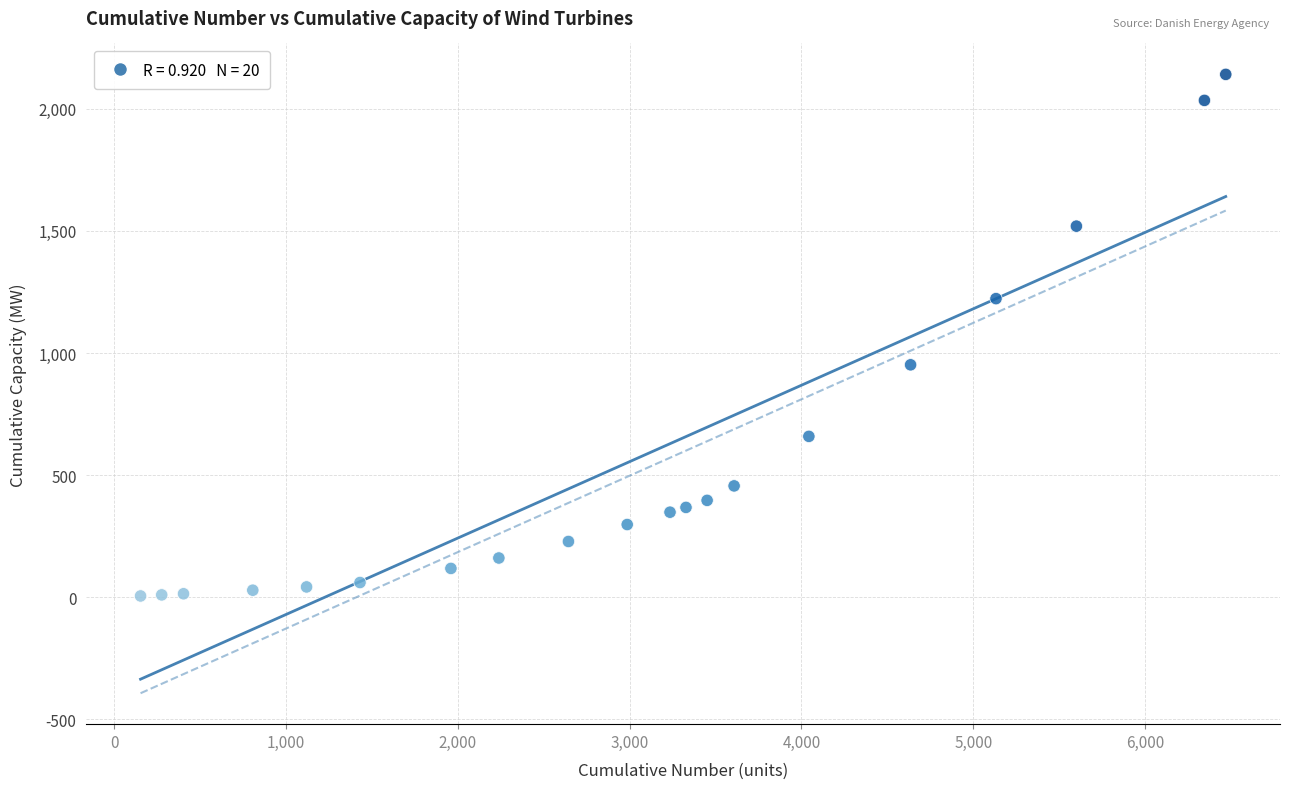

What is the range of Y values (max minus min)?

2135.2